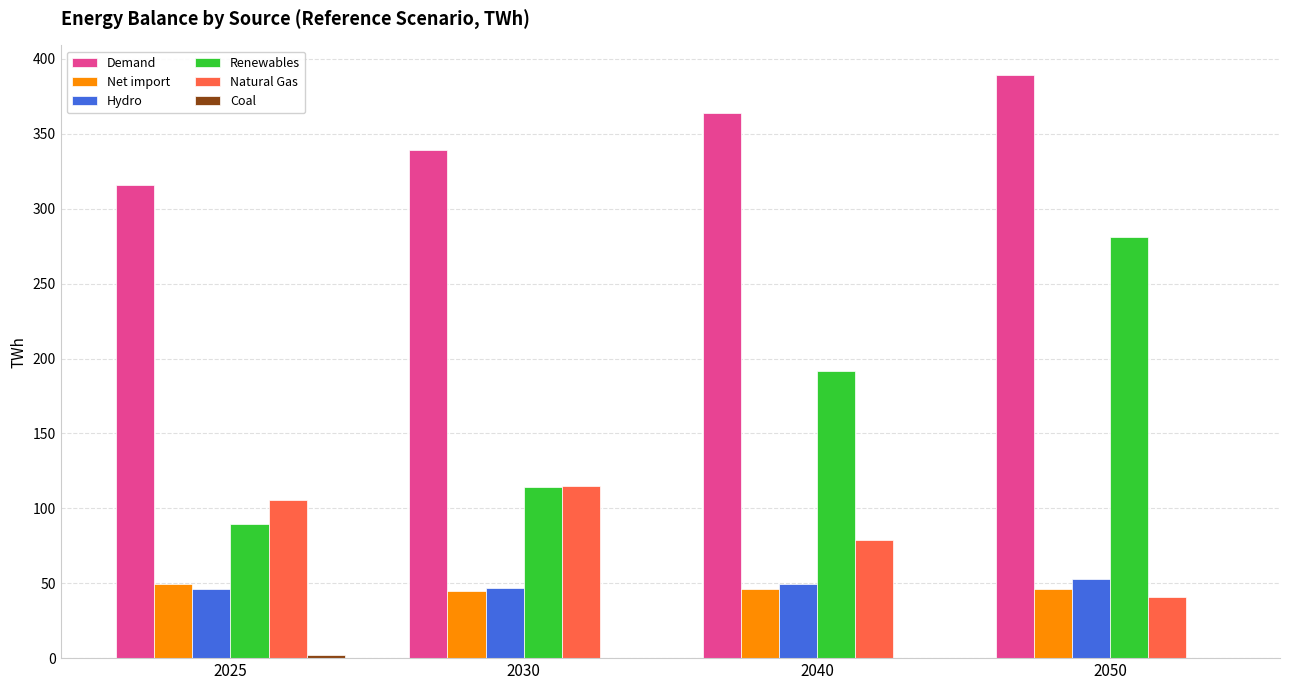

True or false: Hydro has a value of 45.9 at 2025.

True